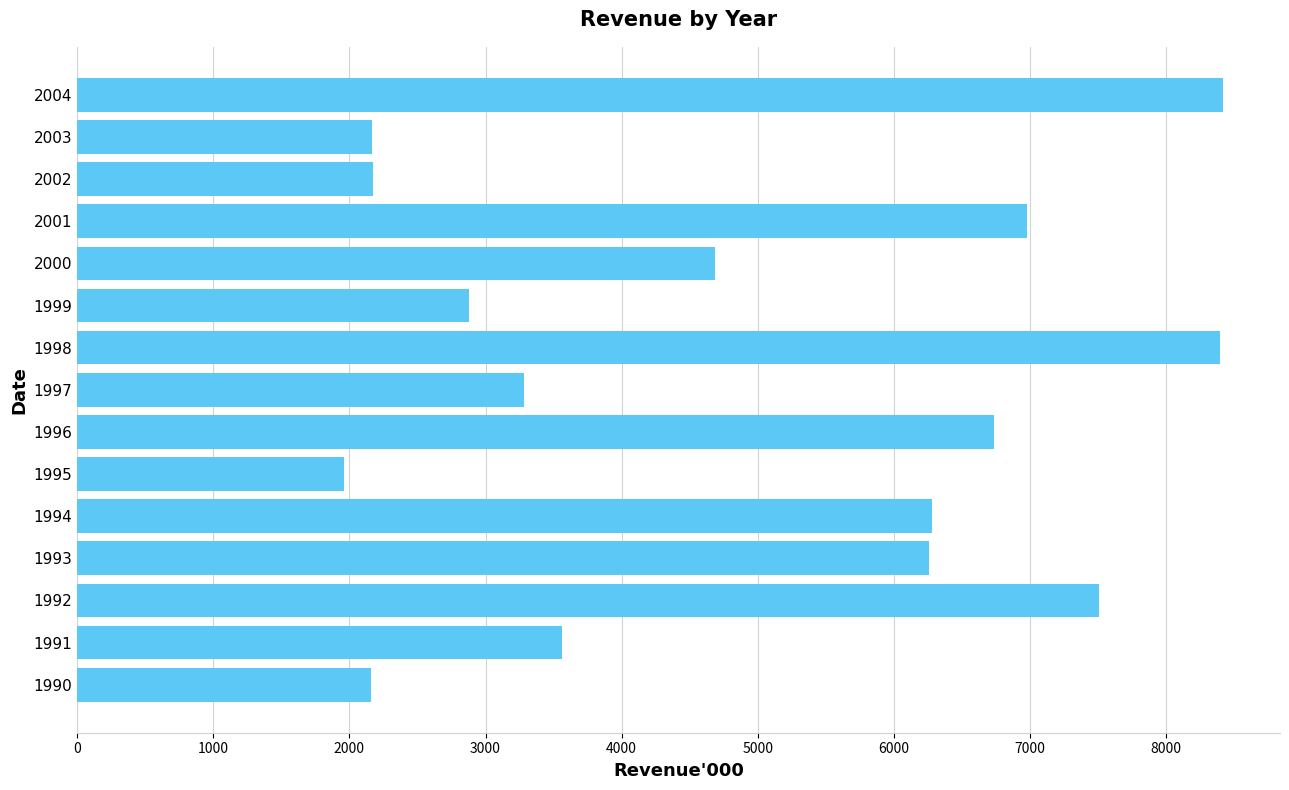

What is the change in value from 1995 to 2000?

+2723